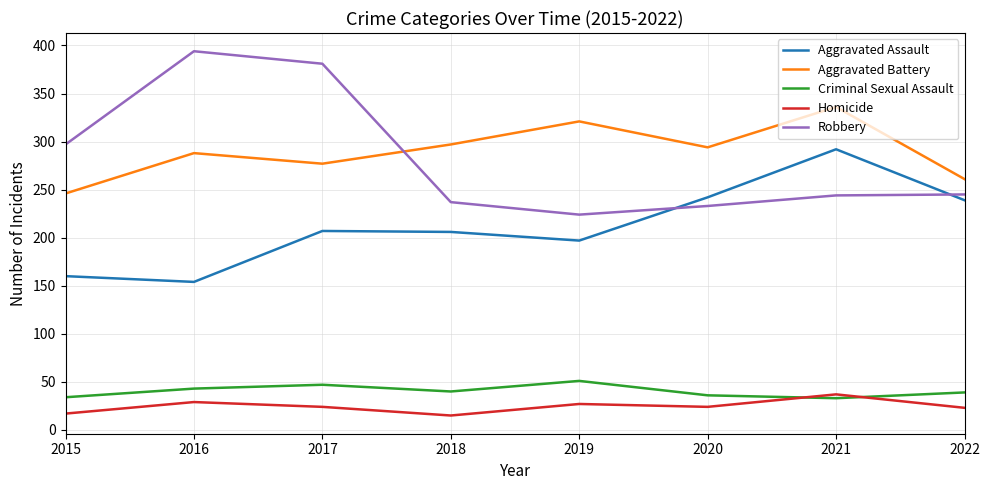

True or false: Homicide and Robbery cross at least once.

False